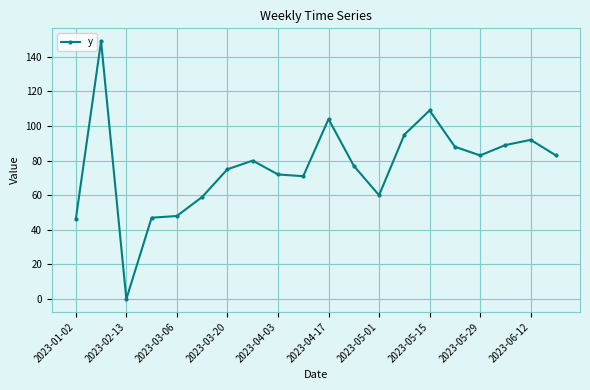

What is the value of the 20th point from the left?

83